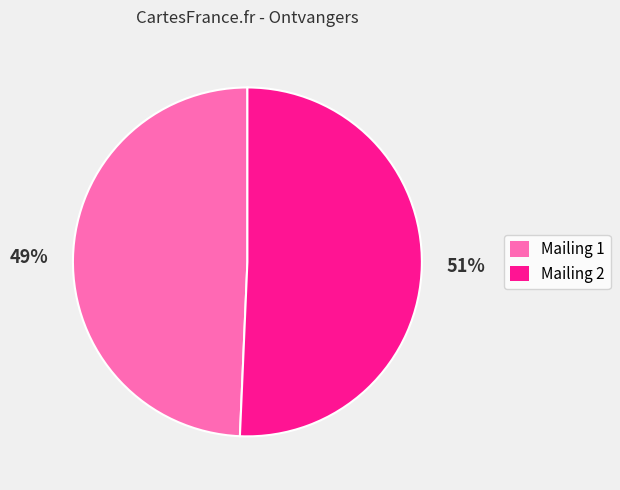

Which has a higher value, Mailing 1 or Mailing 2?

Mailing 2